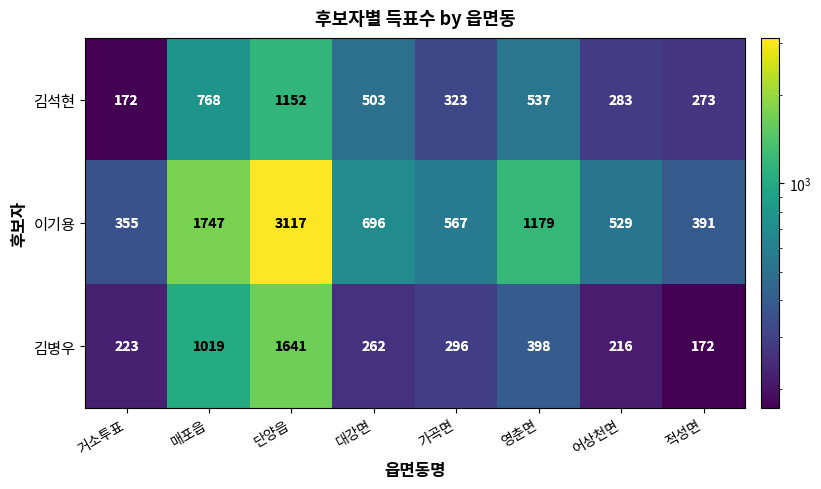

What is the smallest value displayed?

172